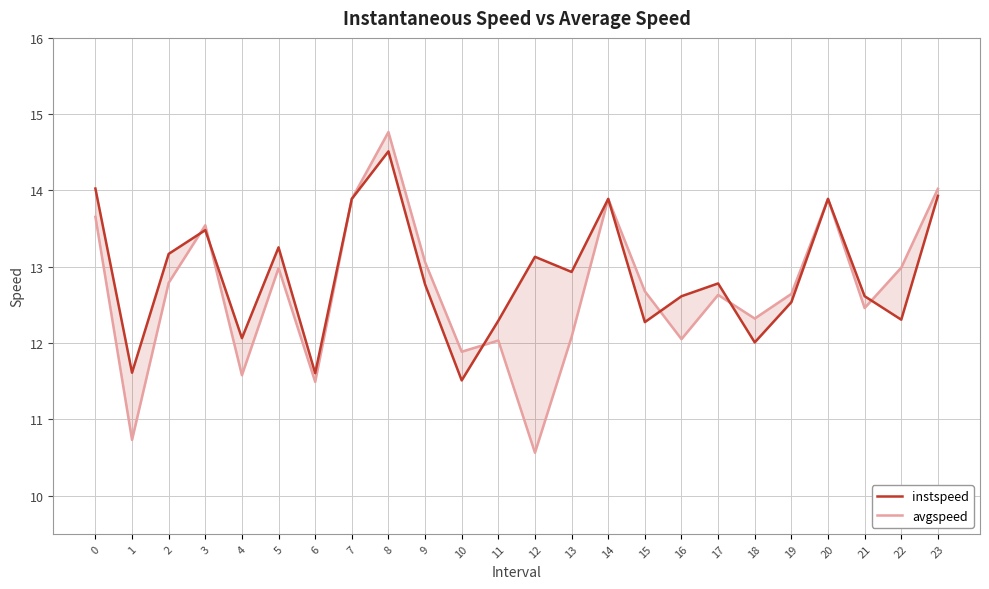

What is the maximum value shown in the chart?

14.8